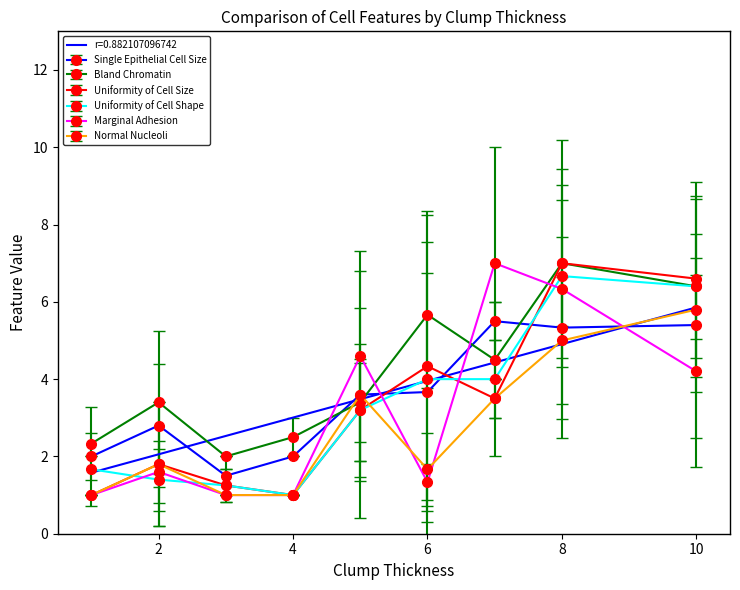

True or false: Single Epithelial Cell Size and Marginal Adhesion cross at least once.

True